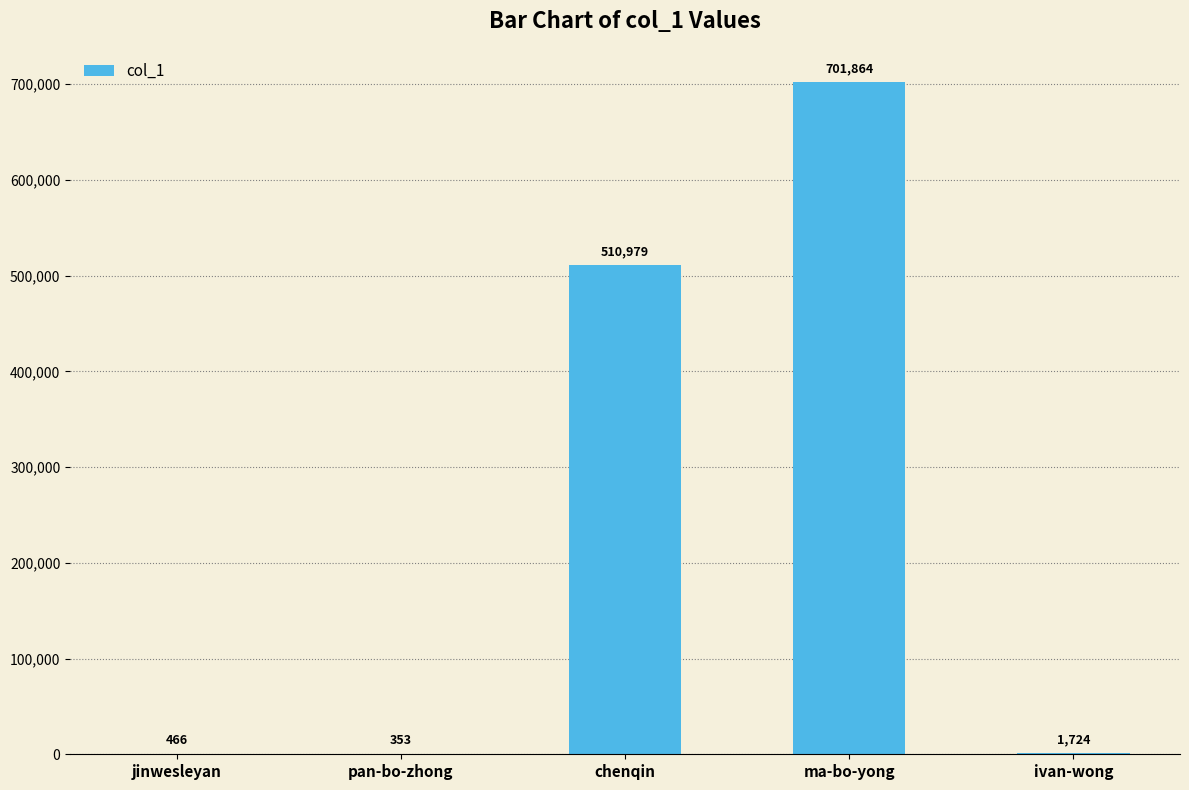

At which category does the chart reach its peak across all series?

ma-bo-yong